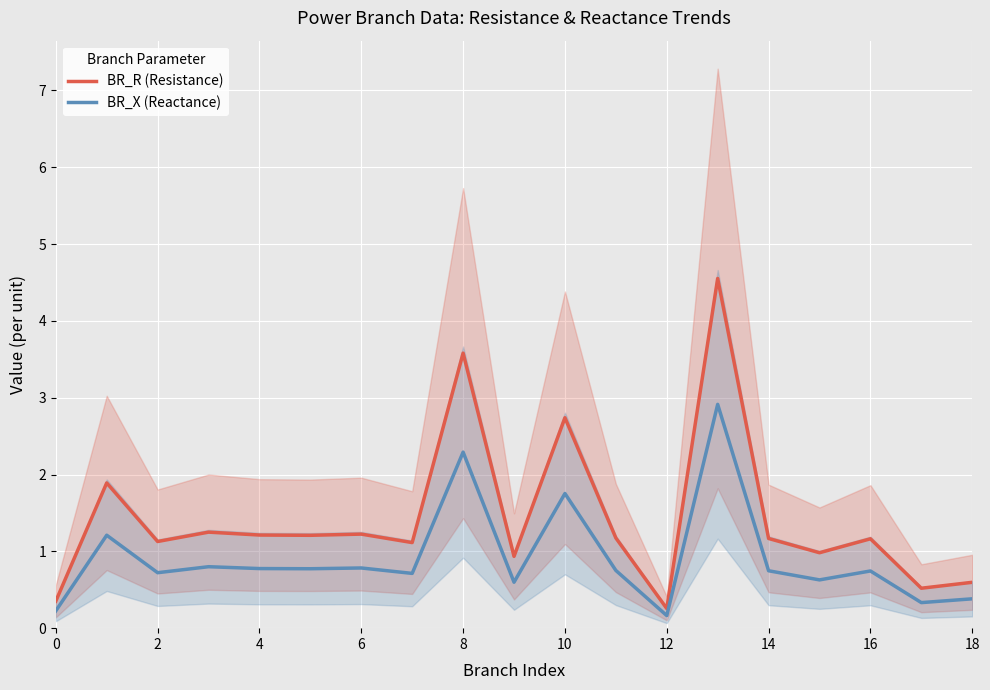

Is the value of BR_X (Reactance) at 16 greater than the value of BR_R (Resistance) at 8?

No